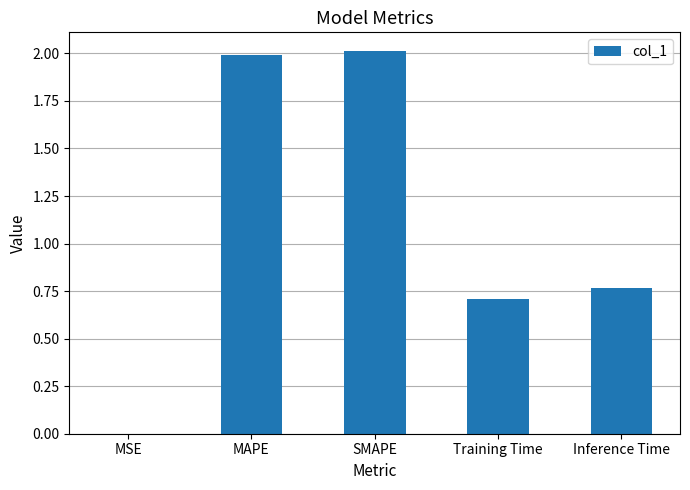

What value does the data have at MAPE?

2.0